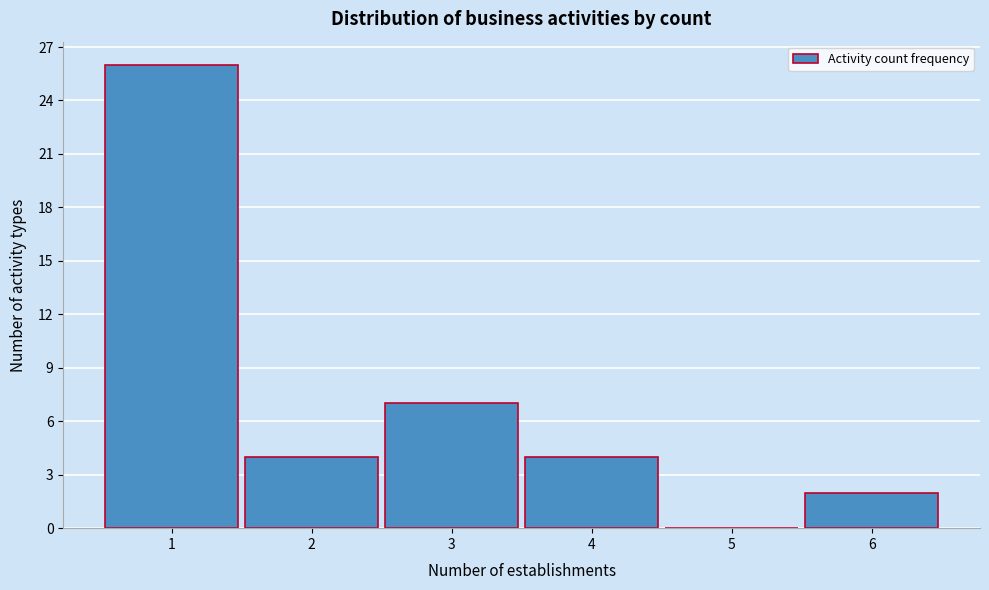

Reading left to right, list every bar in this chart as the range it spans on the x-axis followed by its height. The values are not printed on the chart, so give them approximately, as read against the axis.

0.5 to 1.5: 26
1.5 to 2.5: 4
2.5 to 3.5: 7
3.5 to 4.5: 4
4.5 to 5.5: 0
5.5 to 6.5: 2